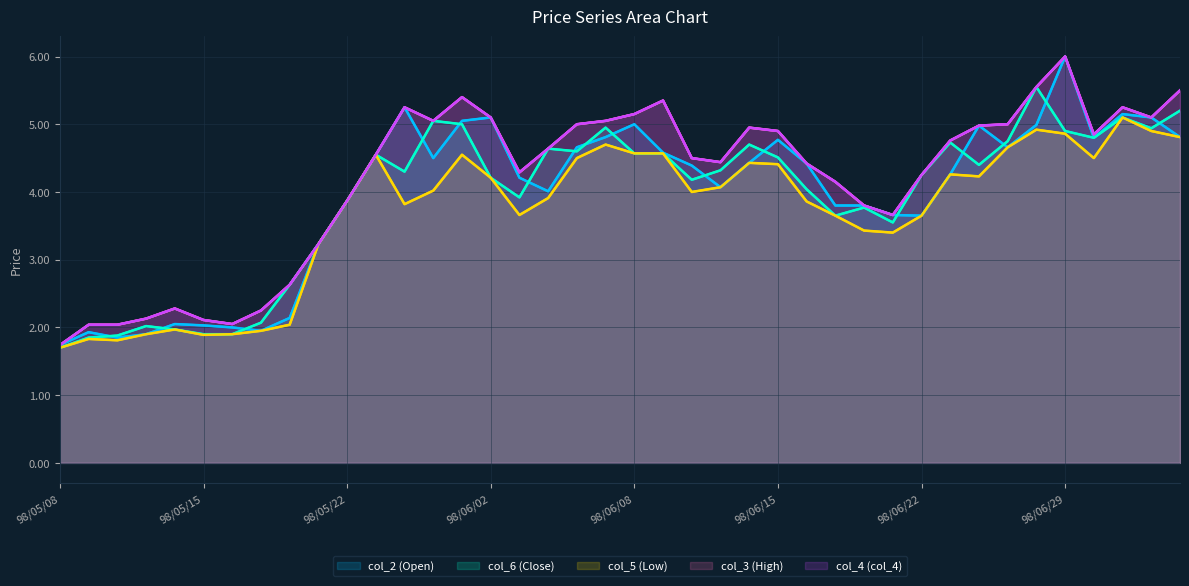

Is the value of col_6 (Close) at 25 greater than the value of col_3 (High) at 22?

Yes